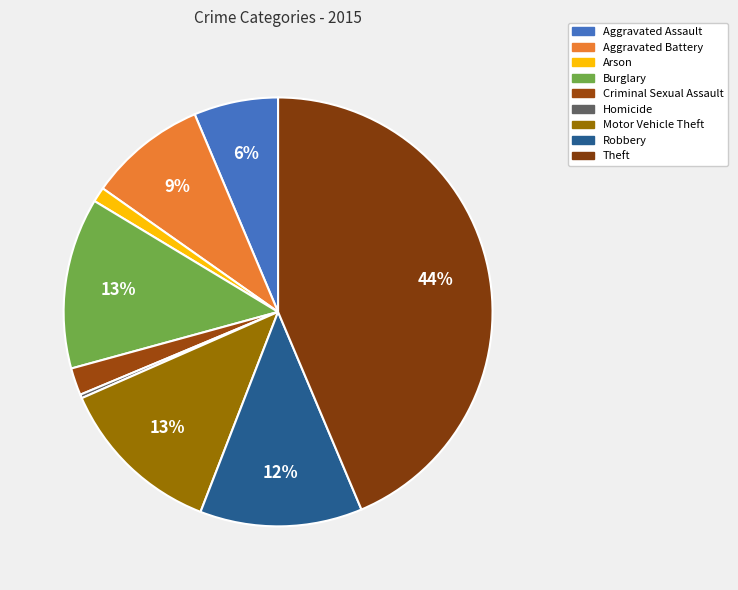

To the nearest percent, what is the average slice percentage?

11%